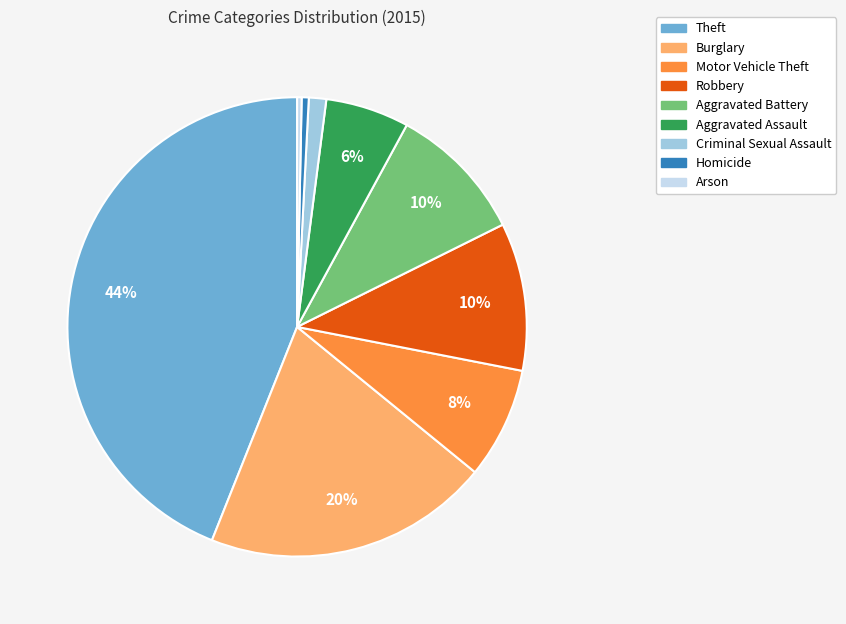

True or false: Aggravated Battery accounts for 10% of the total.

True